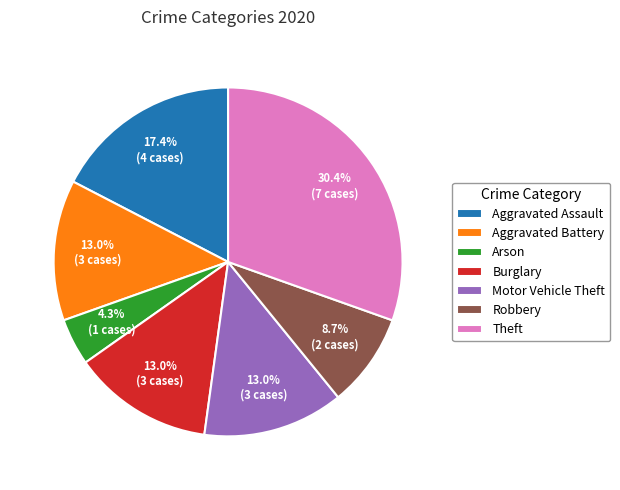

Between Robbery and Motor Vehicle Theft, which is larger?

Motor Vehicle Theft